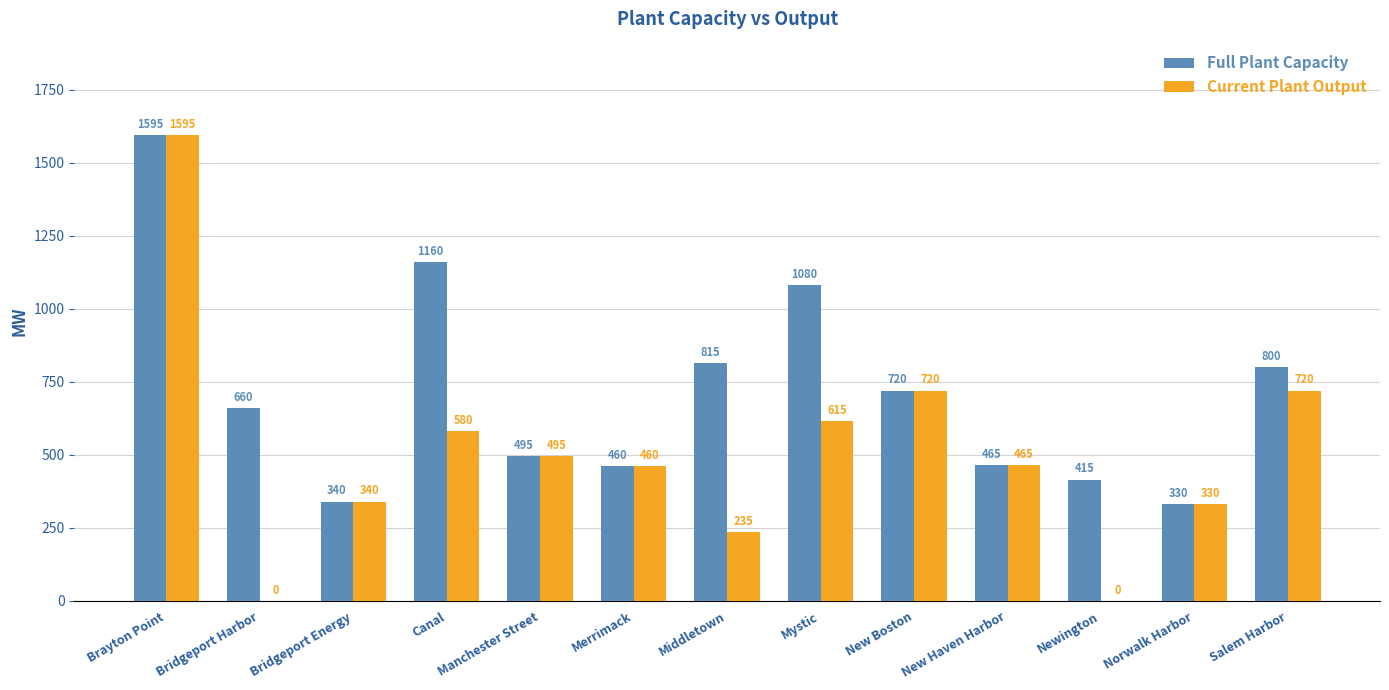

How many positive values does the Current Plant Output series have?

11